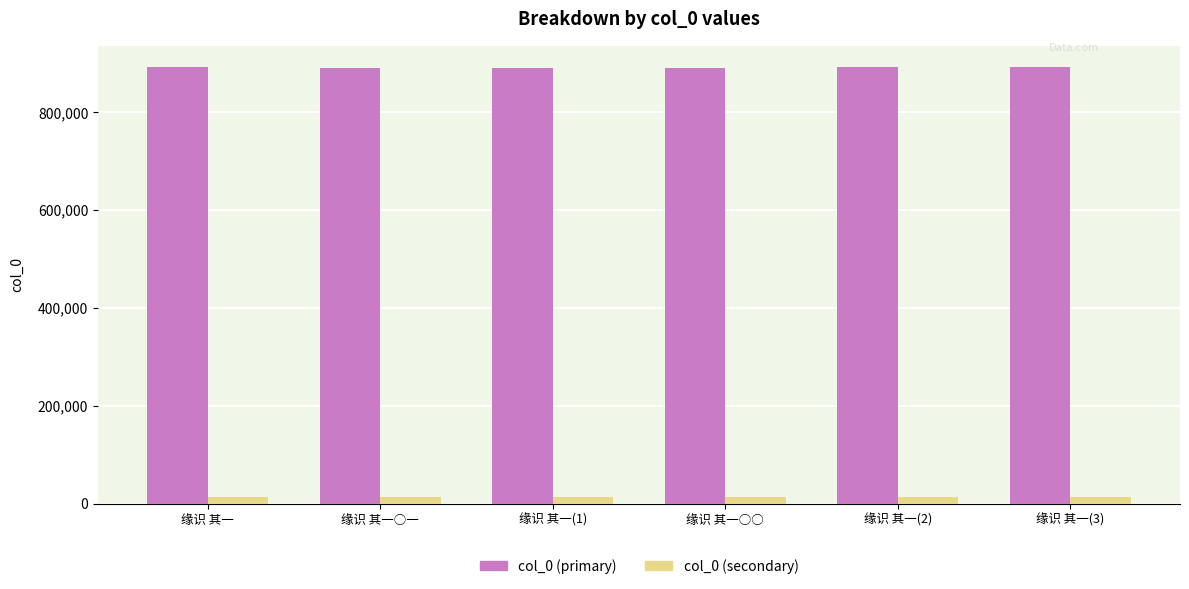

At 缘识 其一○一, list the series in order from smallest to largest.

col_0 (secondary), col_0 (primary)